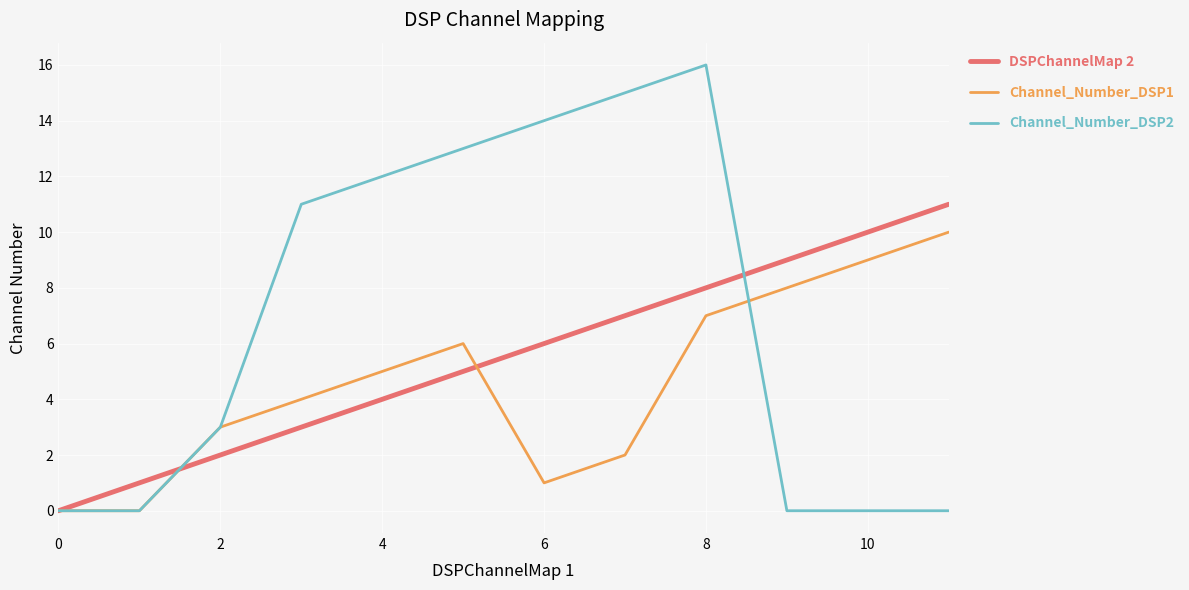

Reading left to right, transcribe all the data shown in this chart.

DSPChannelMap 2: 0	1	2	3	4	5	6	7	8	9	10	11
Channel_Number_DSP1: 0	0	3	4	5	6	1	2	7	8	9	10
Channel_Number_DSP2: 0	0	3	11	12	13	14	15	16	0	0	0